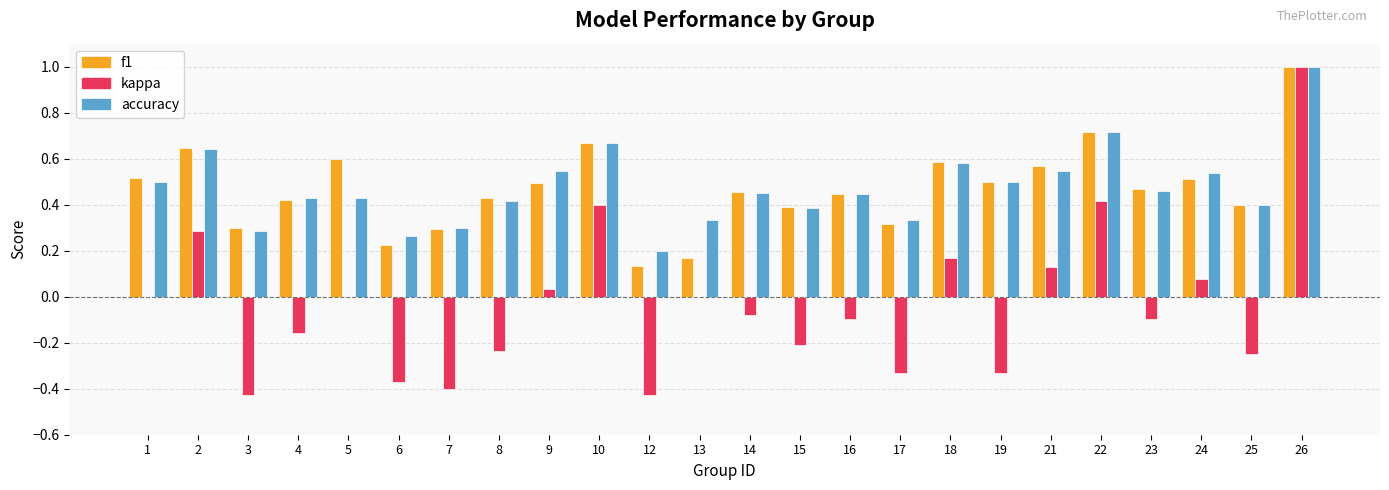

What is the sum of all kappa values?

-0.9